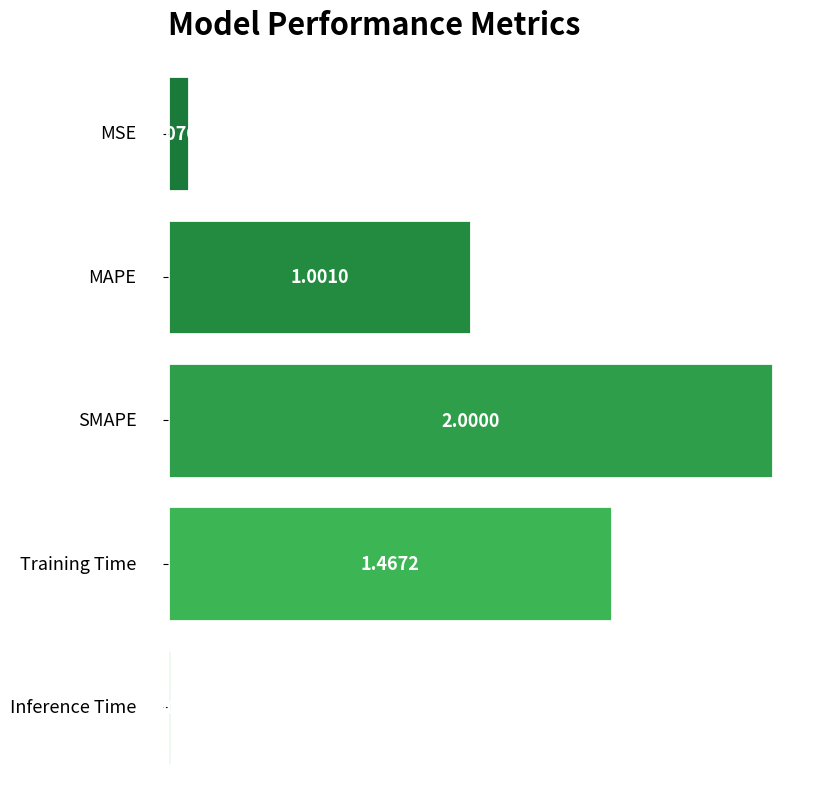

Does the chart contain stacked bars?

No